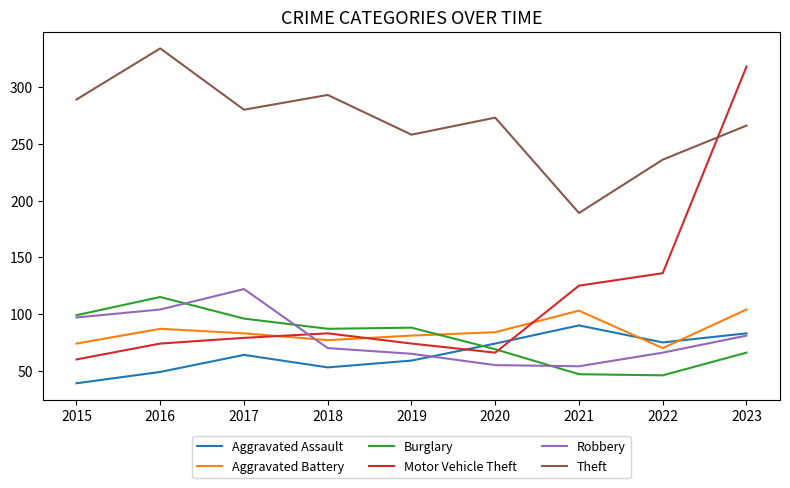

The value of Motor Vehicle Theft at 2019 is 74. True or false?

True